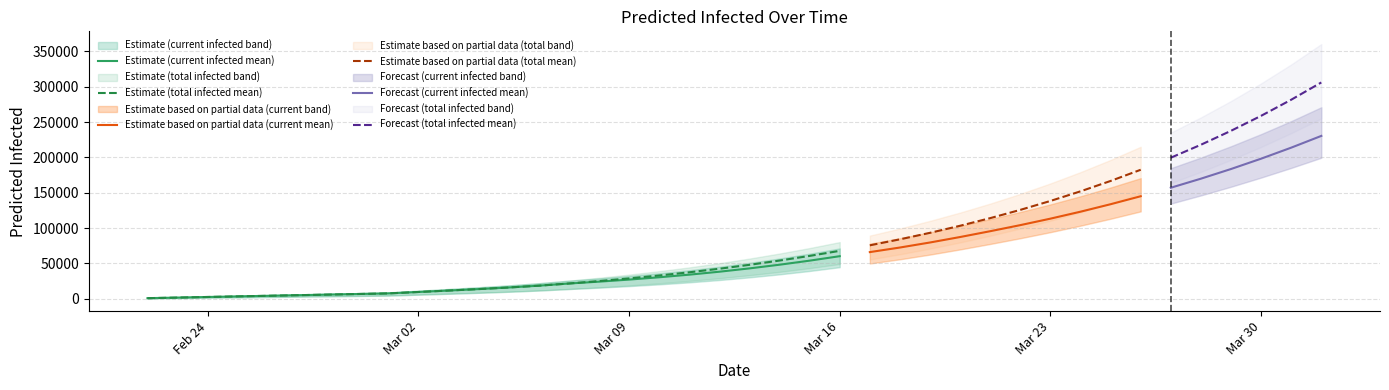

What is the smallest value displayed?

500